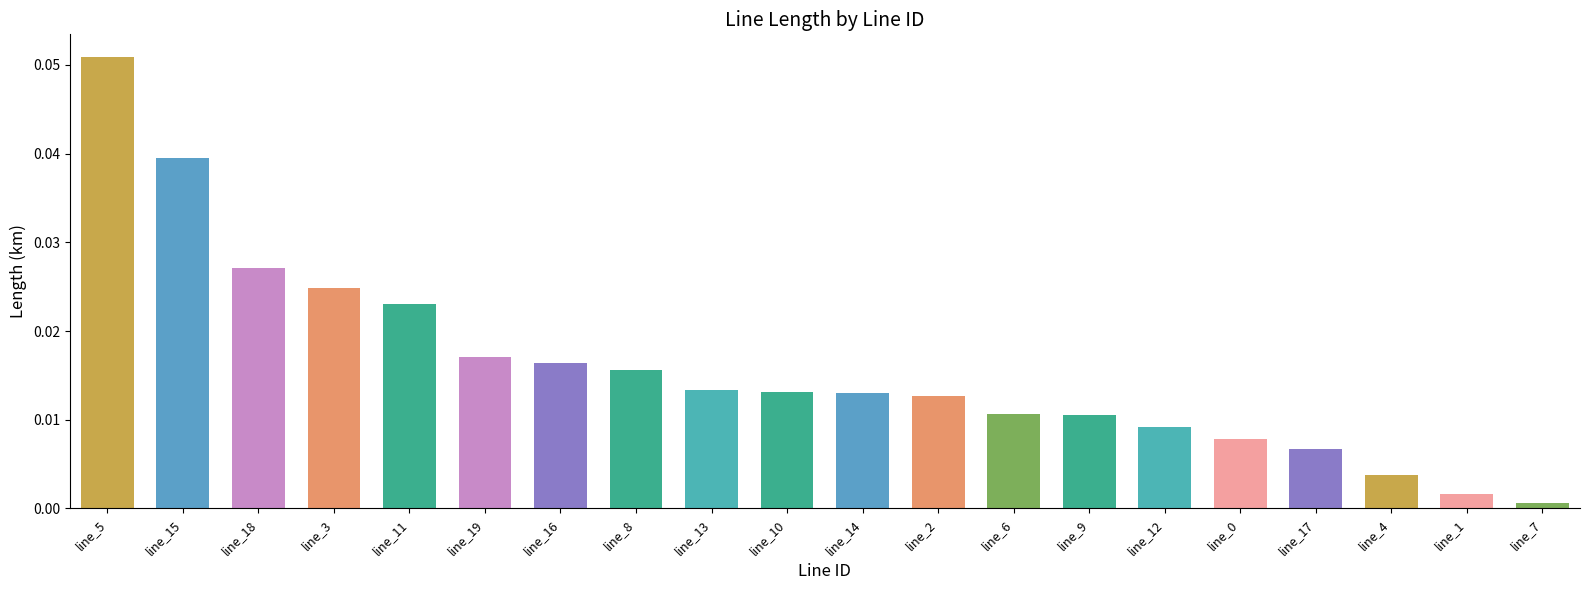

What is the label of the 5th bar from the left?

line_11